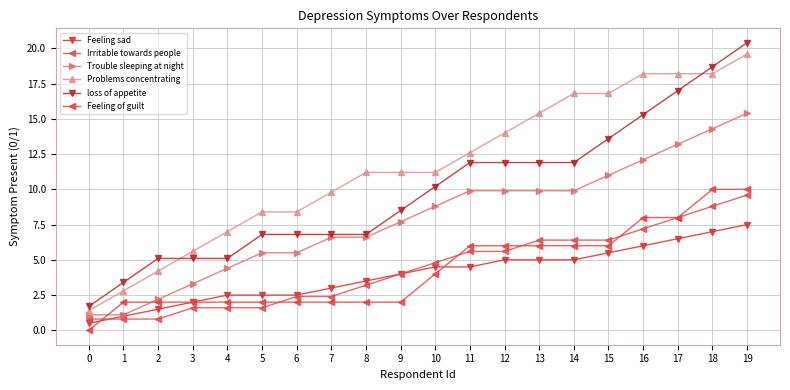

After their last crossing, which series has the higher values: Feeling of guilt or Trouble sleeping at night?

Trouble sleeping at night